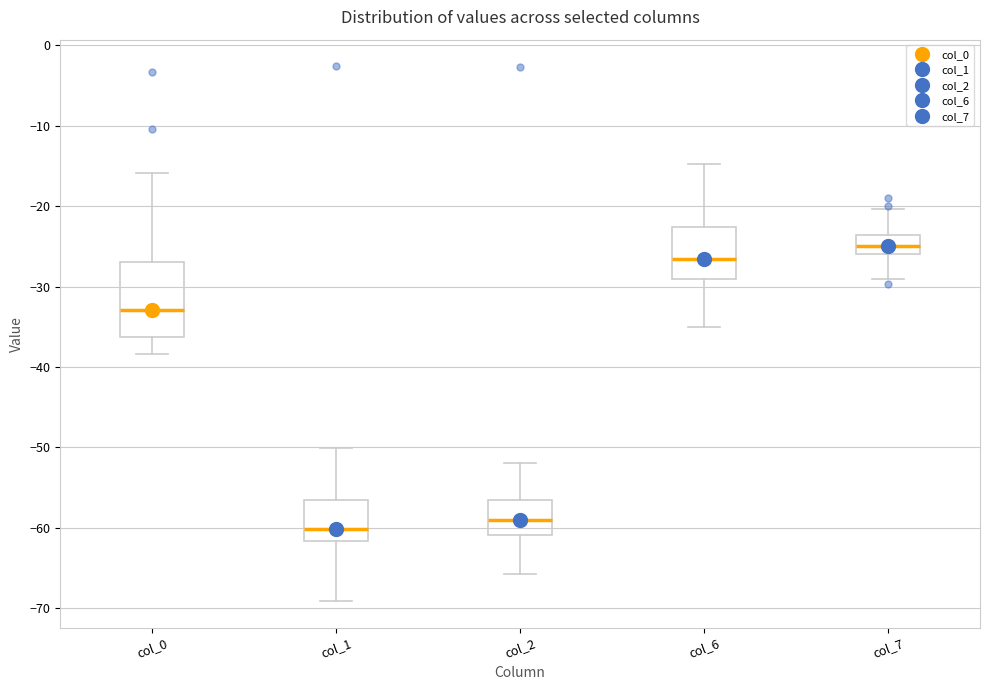

Reading left to right, transcribe this box plot: for each box, give where its median line is, the range the box spans, and where its two whiskers end, as read against the y-axis. The values are not printed on the chart, so give them approximately, as read against the axis.

col_0: median -33, box -36 to -27, whiskers -38 to -16
col_1: median -60, box -62 to -57, whiskers -69 to -50
col_2: median -59, box -61 to -57, whiskers -66 to -52
col_6: median -27, box -29 to -23, whiskers -35 to -15
col_7: median -25, box -26 to -24, whiskers -29 to -20